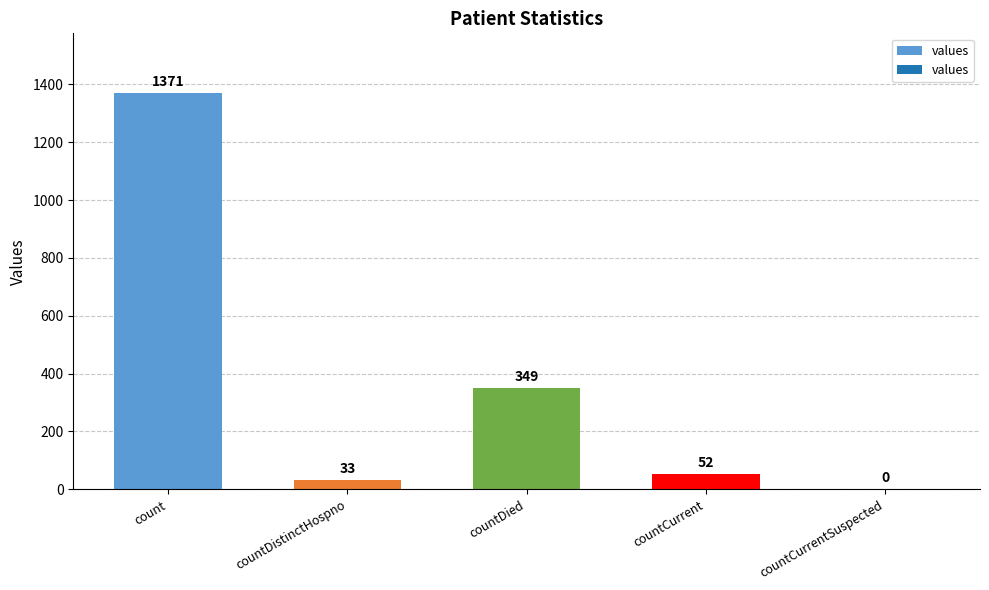

The chart shows a value of 628 at countDied. True or false?

False